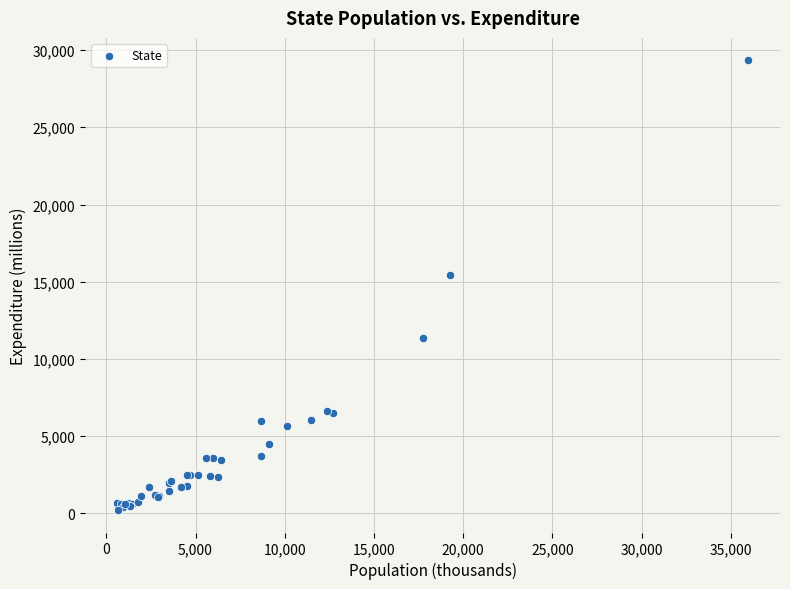

What Y value in the scatter plot is closest to 14778?

15449